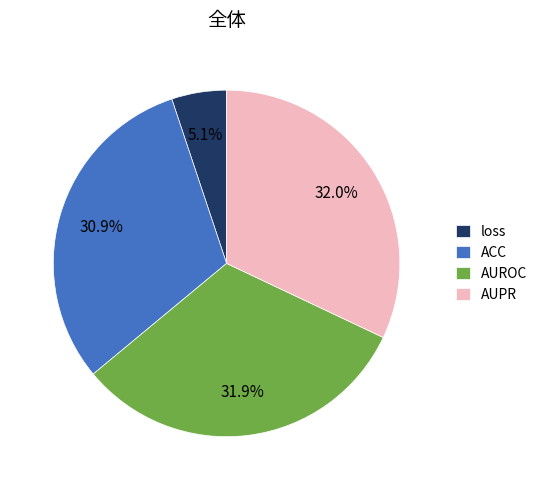

Does loss represent more than half of the total?

No